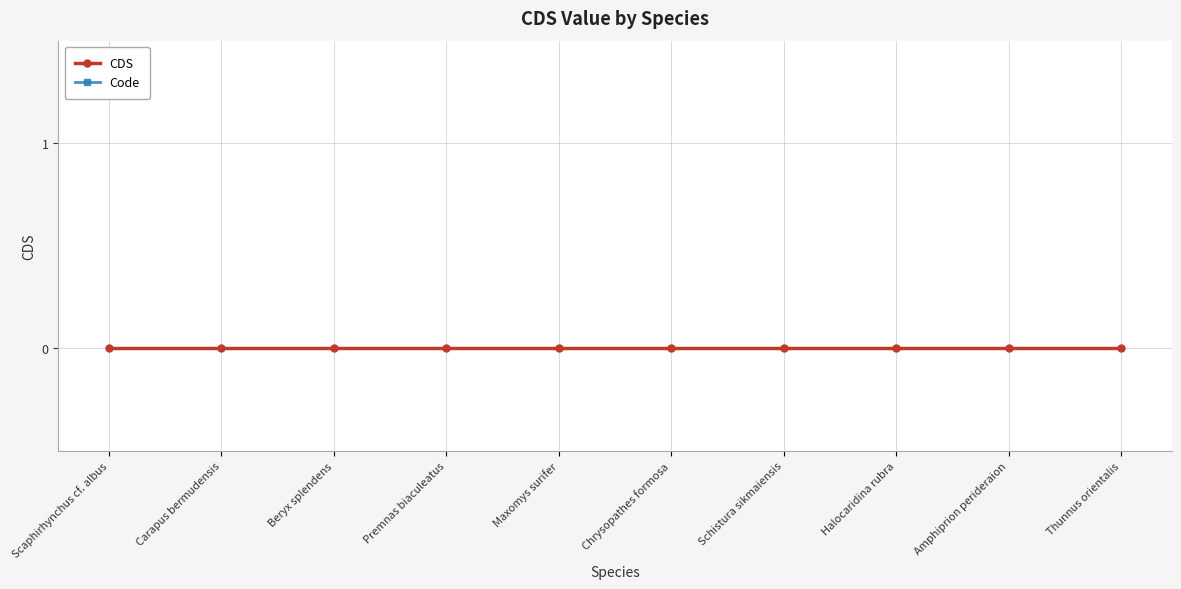

Between Beryx splendens and Maxomys surifer, which is larger?

Beryx splendens